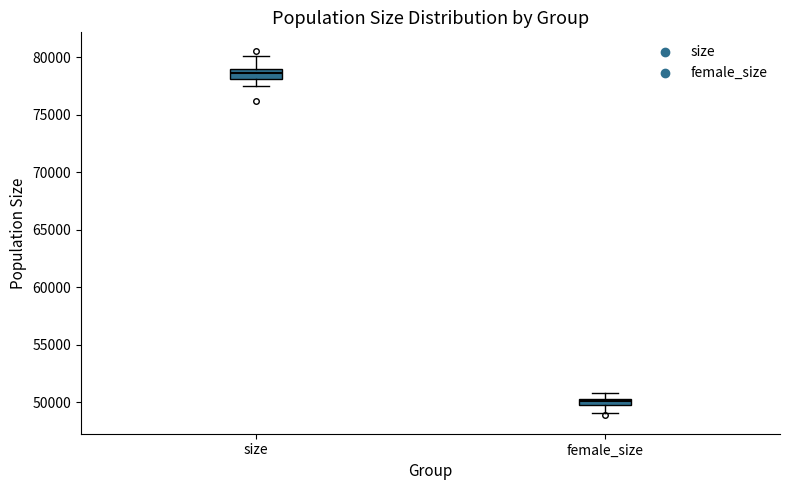

Where does the median line of the box for size sit on the y-axis? The values are not printed on the chart, so give them approximately, as read against the axis.

78500